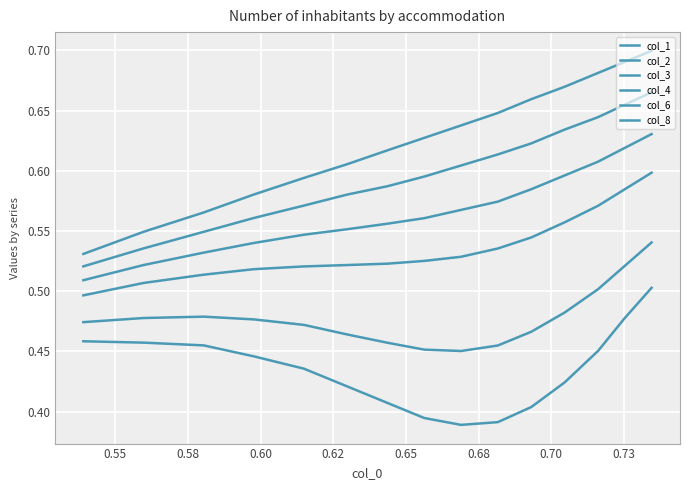

Is this an area chart (filled region under the line)?

No